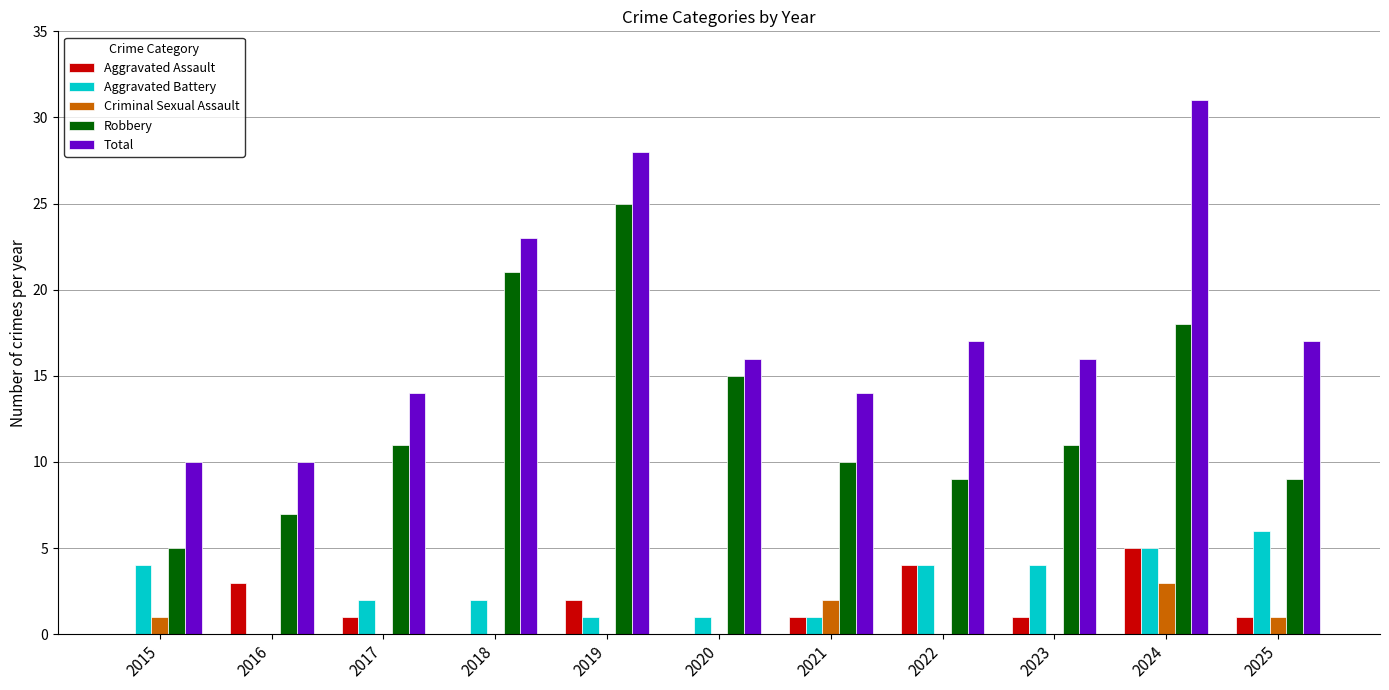

At which label does Aggravated Battery reach its peak?

2025